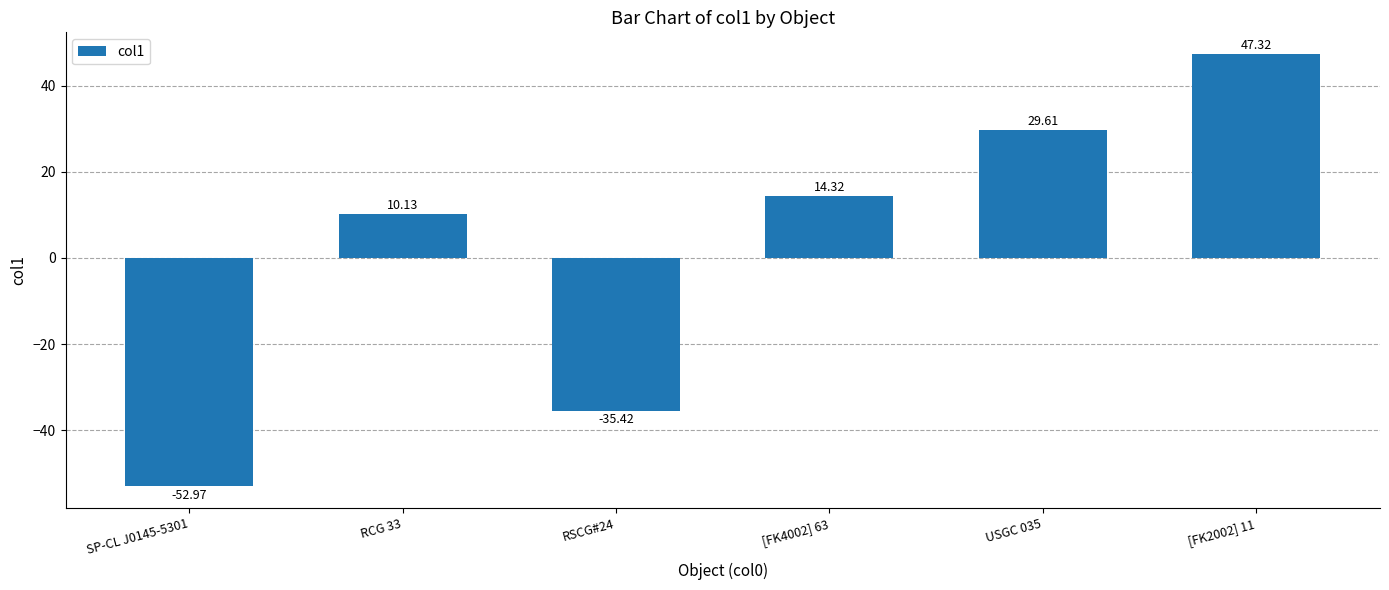

The chart shows a value of 47.3 at [FK2002] 11. True or false?

True